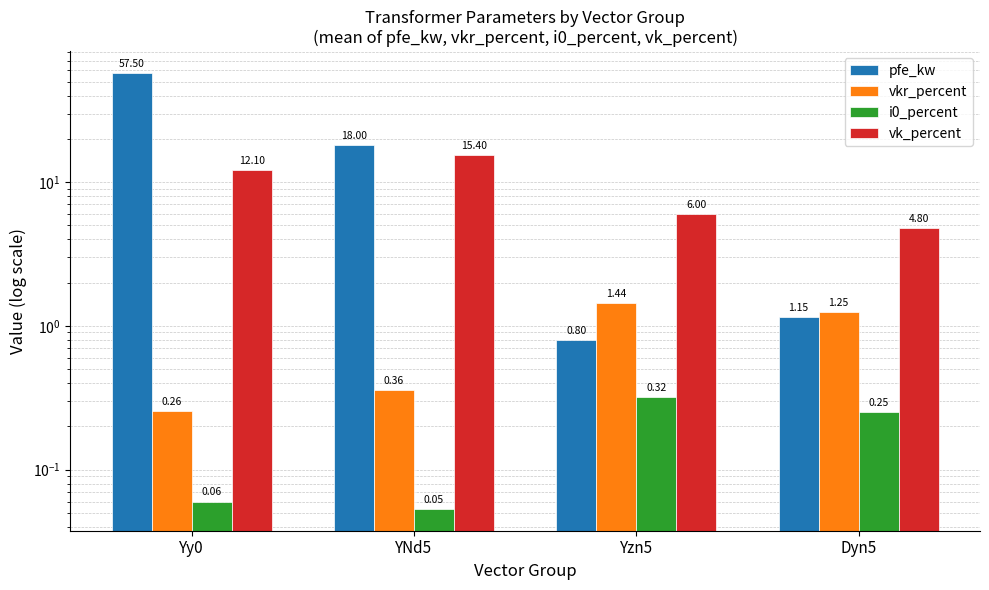

What are all the series names shown in the legend?

pfe_kw, vkr_percent, i0_percent, vk_percent